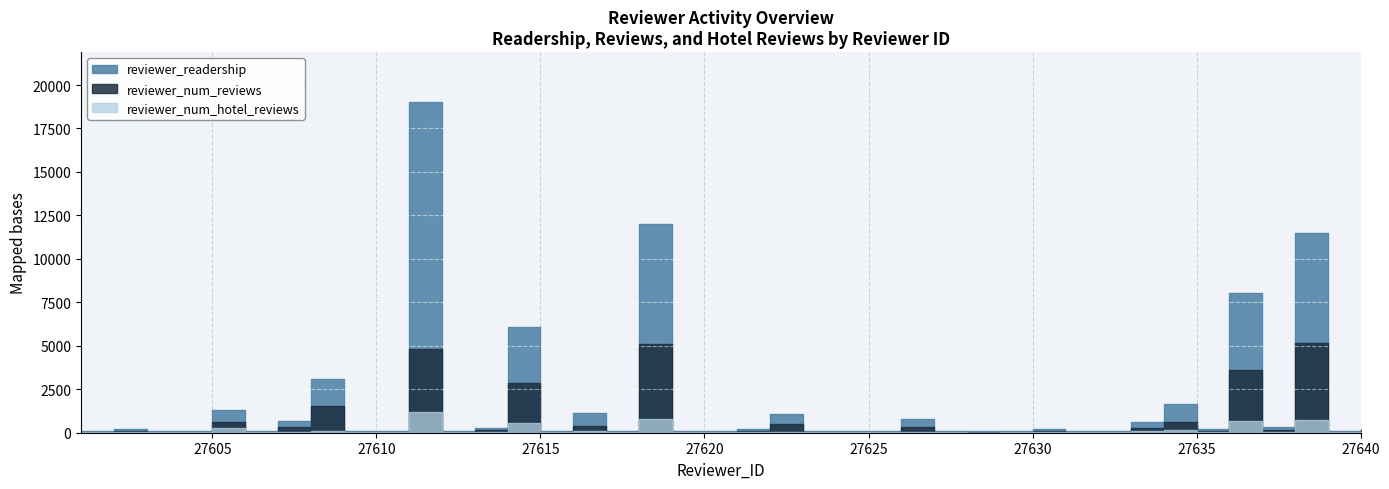

What is the difference between the reviewer_num_hotel_reviews values at 27633 and 27623?

3